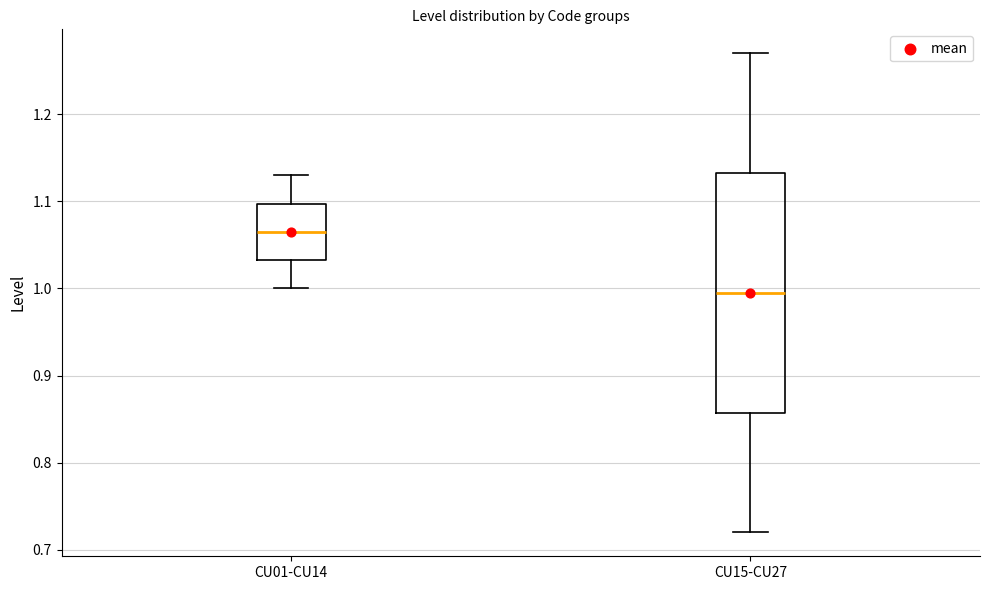

Where does the median line of the box for CU15-CU27 sit on the y-axis? The values are not printed on the chart, so give them approximately, as read against the axis.

1.00